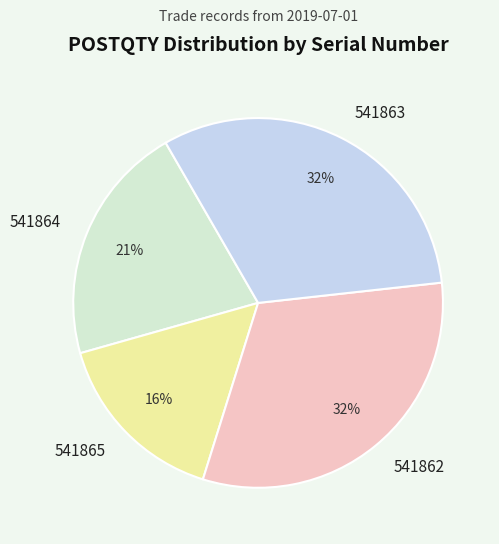

What percentage is the 541862 slice, to the nearest percent?

32%